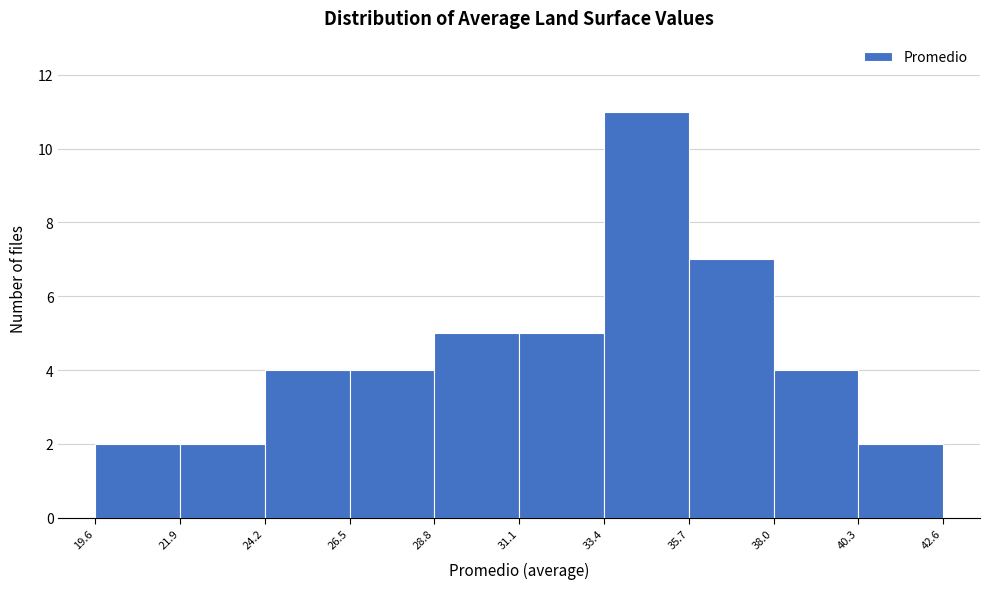

Over which range of the x-axis is the bar tallest?

33.4 to 35.7